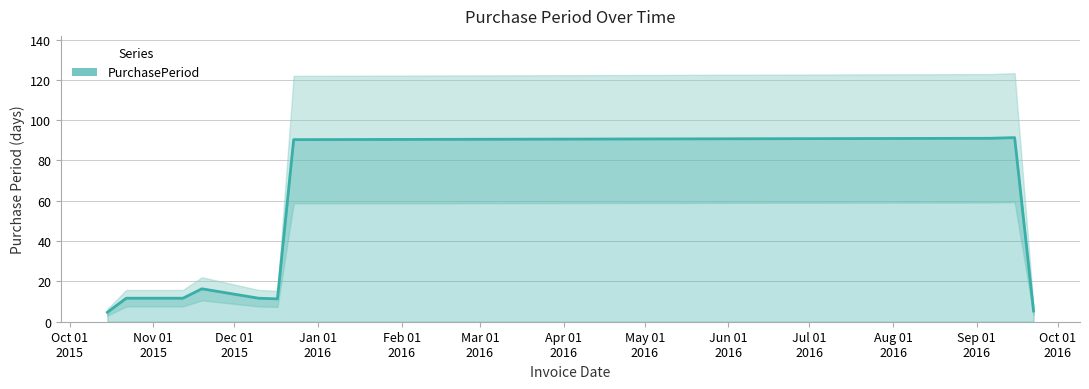

What is the label of the 6th point from the left?

Mar 01
2016